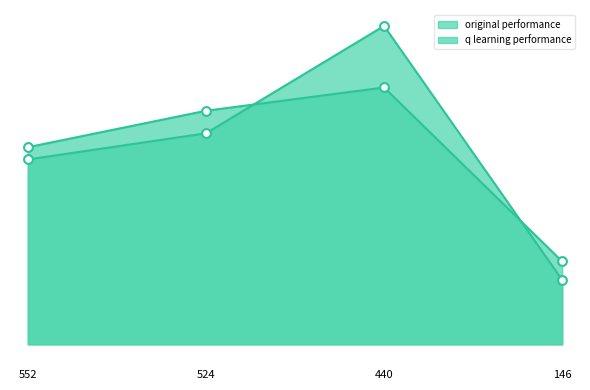

Which series reaches the minimum Y coordinate?

original performance